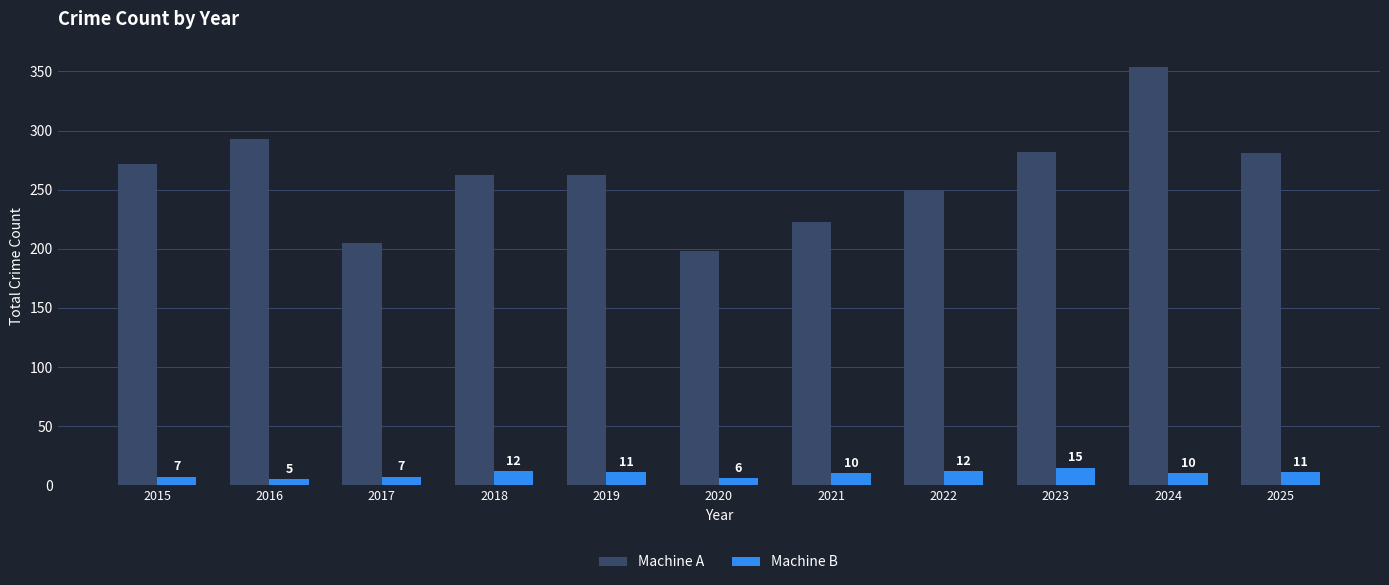

How many data points in Machine A are less than 262?

4